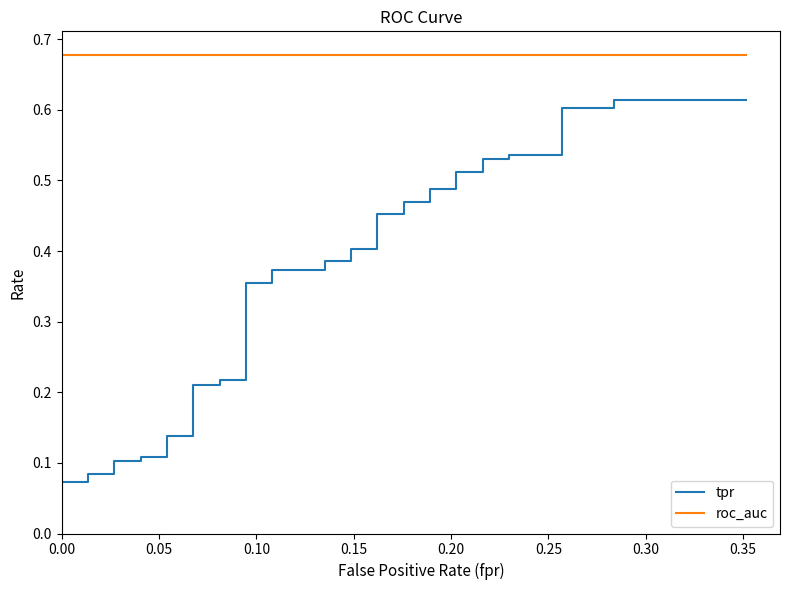

Reading left to right, what are all the values shown in this chart?

tpr: 0.0	0.1	0.1	0.1	0.1	0.1	0.1	0.1	0.1	0.1	0.1	0.1	0.2	0.2	0.2	0.2	0.4	0.4	0.4	0.4	0.4	0.4	0.4	0.4	0.5	0.5	0.5	0.5	0.5	0.5	0.5	0.5	0.5	0.5	0.5	0.5	0.6	0.6	0.6	0.6
roc_auc: 0.7	0.7	0.7	0.7	0.7	0.7	0.7	0.7	0.7	0.7	0.7	0.7	0.7	0.7	0.7	0.7	0.7	0.7	0.7	0.7	0.7	0.7	0.7	0.7	0.7	0.7	0.7	0.7	0.7	0.7	0.7	0.7	0.7	0.7	0.7	0.7	0.7	0.7	0.7	0.7